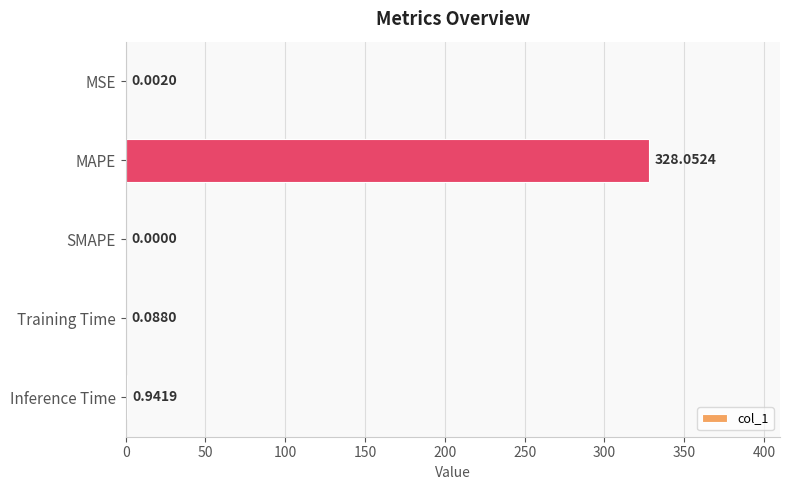

At which label is the value closest to 164?

Inference Time